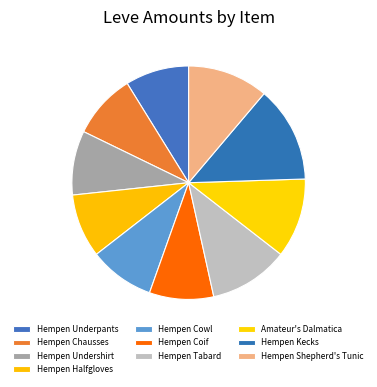

How many slices are in this pie chart?

10